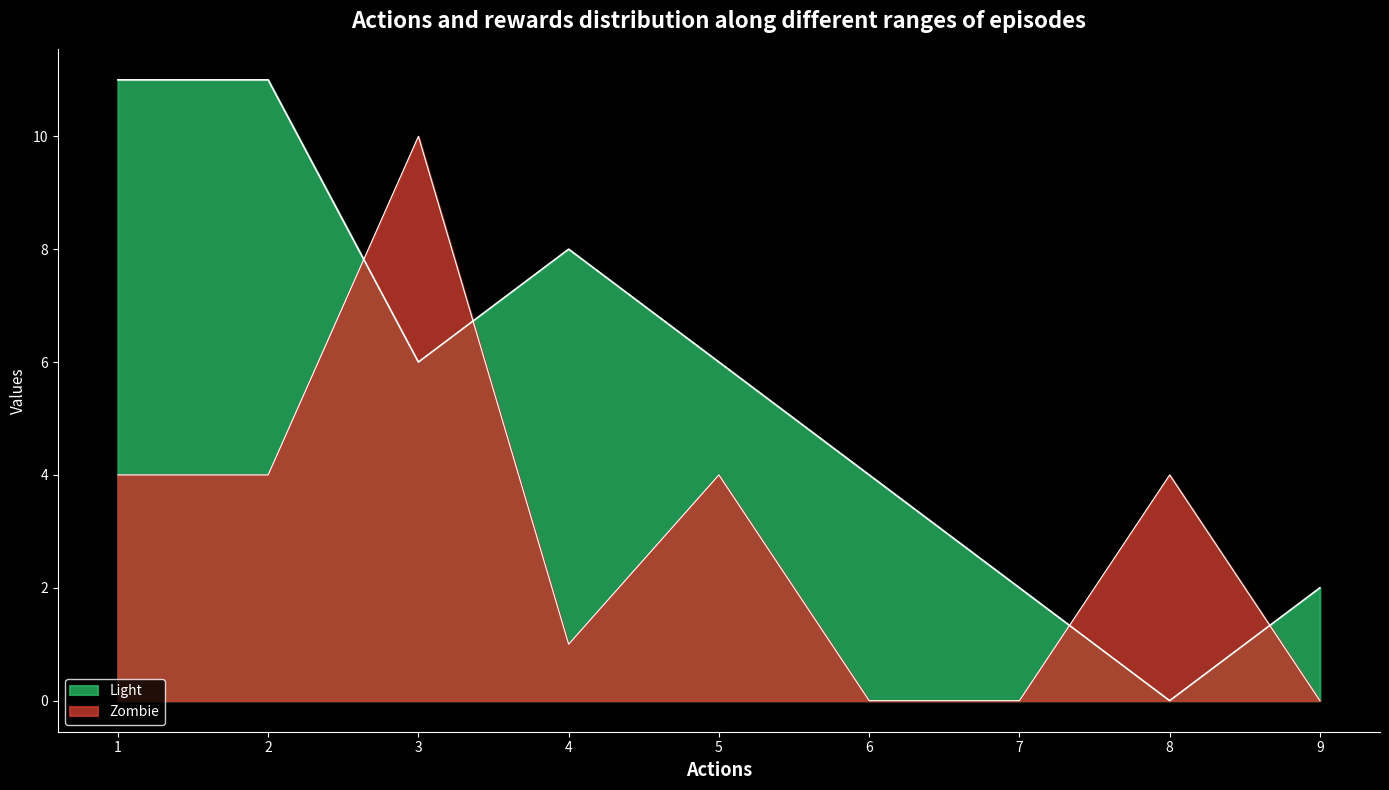

True or false: col_1 has more than 2 interior local peaks.

False